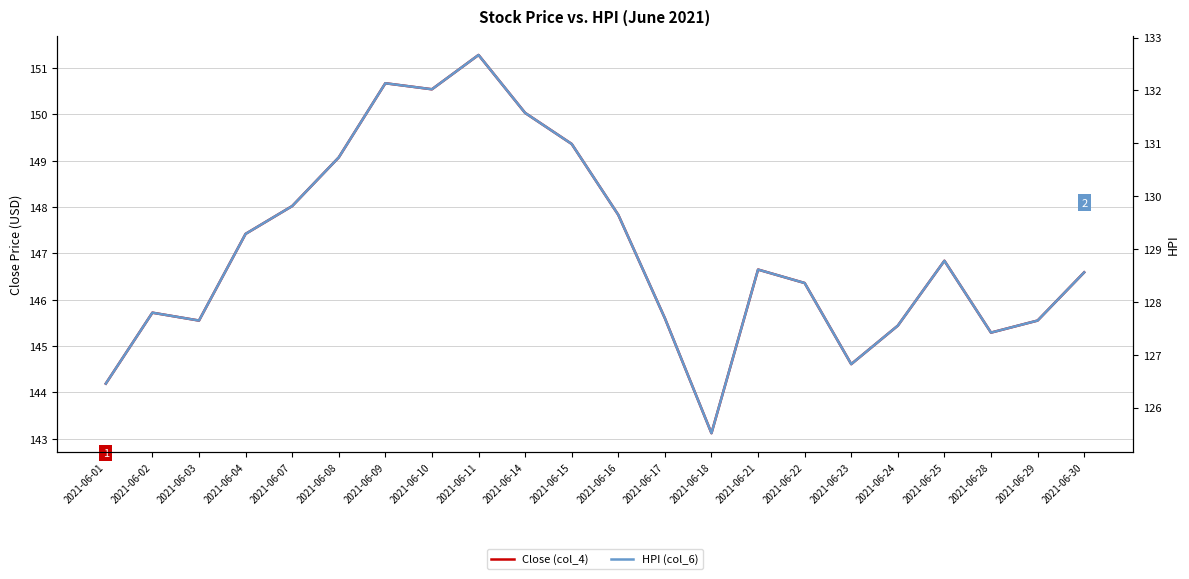

How many interior local valleys does the Close (col_4) series have?

5